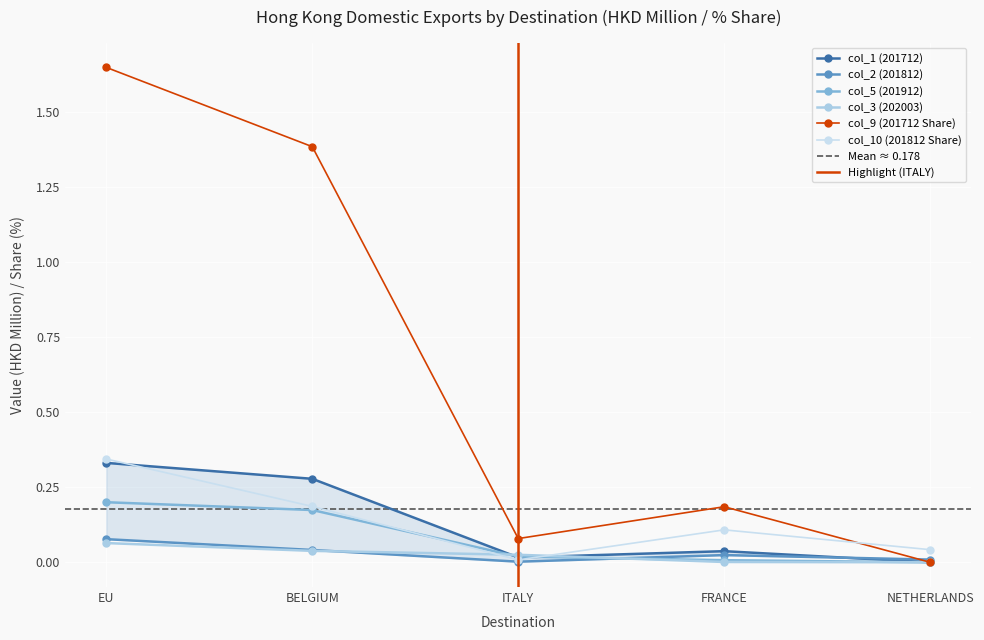

Which series has the largest range (max minus min)?

col_9 (201712 Share)